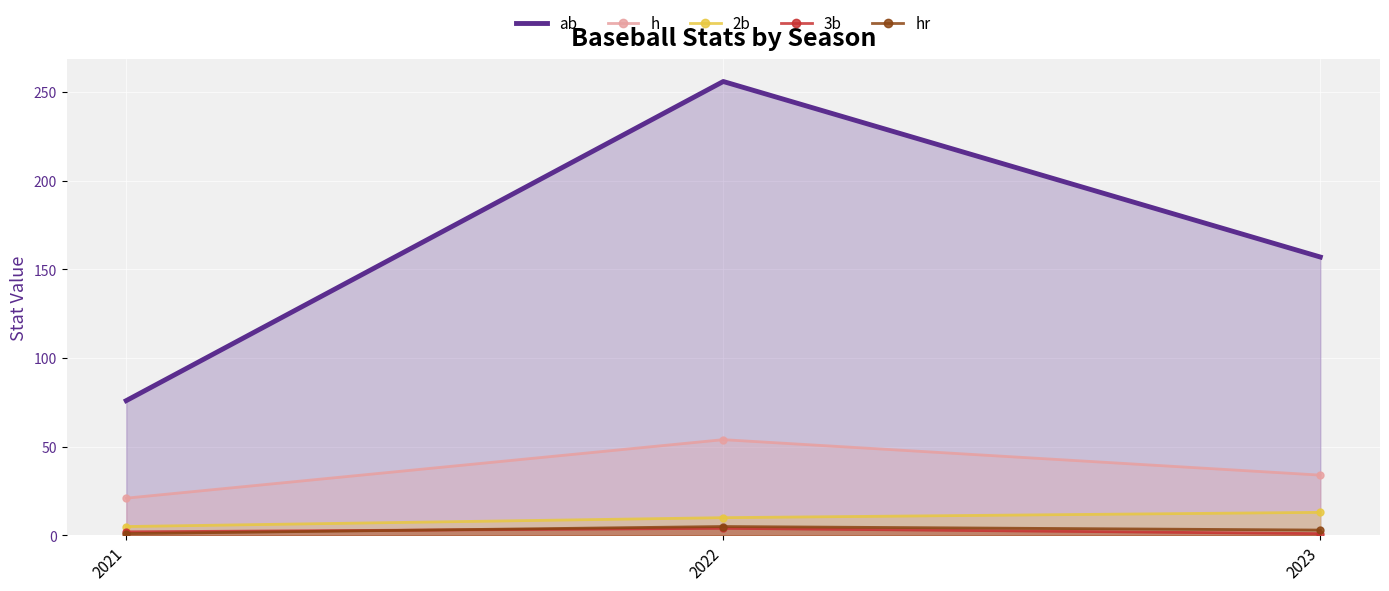

What is the value of the 3b point at the 2nd from the left?

4